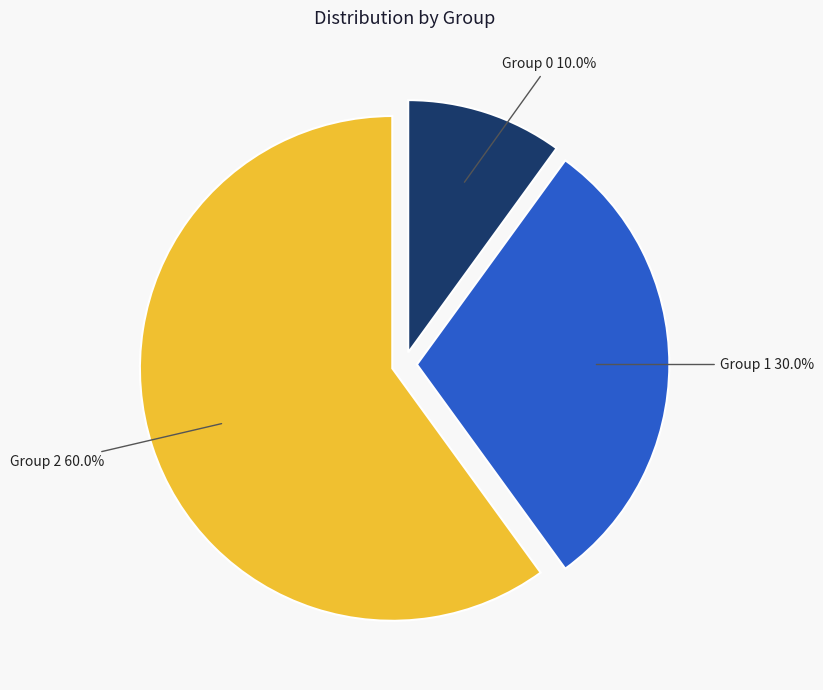

Approximately how many times larger is the value at Group 0 compared to Group 1?

0.3